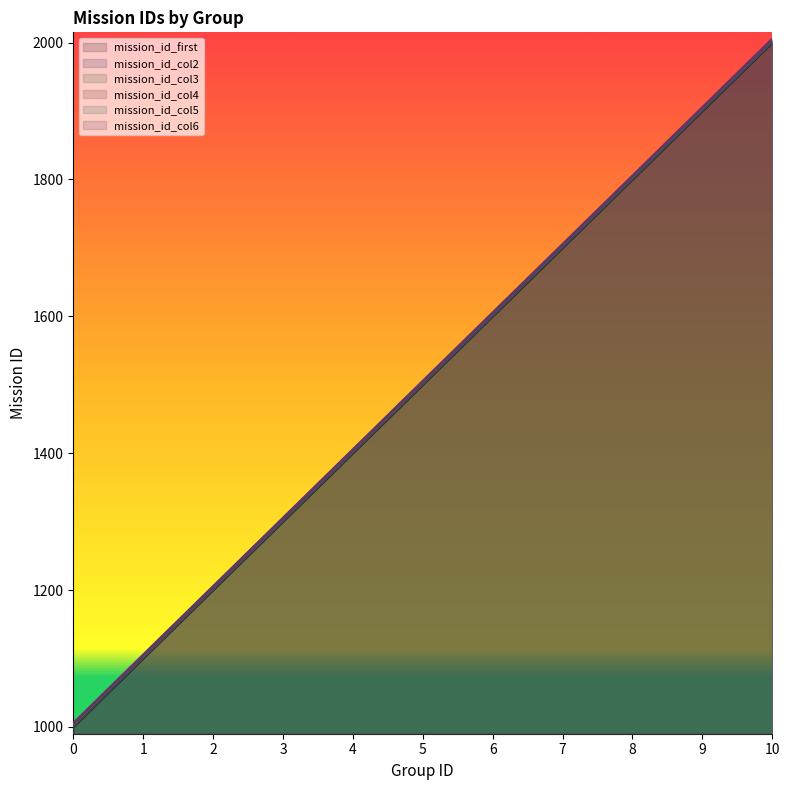

True or false: mission_id_col3 and mission_id_col2 intersect in this chart.

False